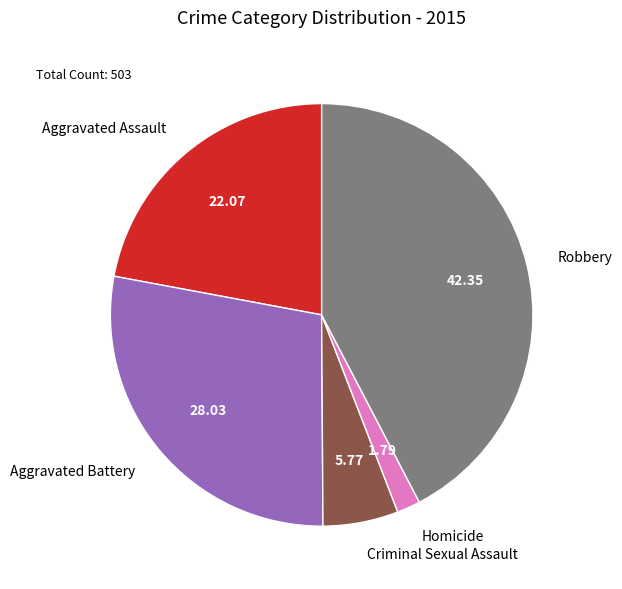

What is the ratio of the value at Robbery to the value at Homicide?

23.7